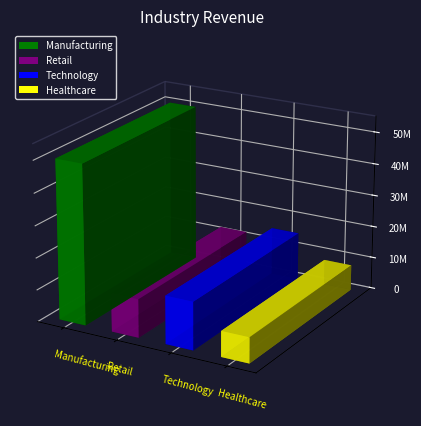

Is it true that the value at Healthcare is 1791215?

False